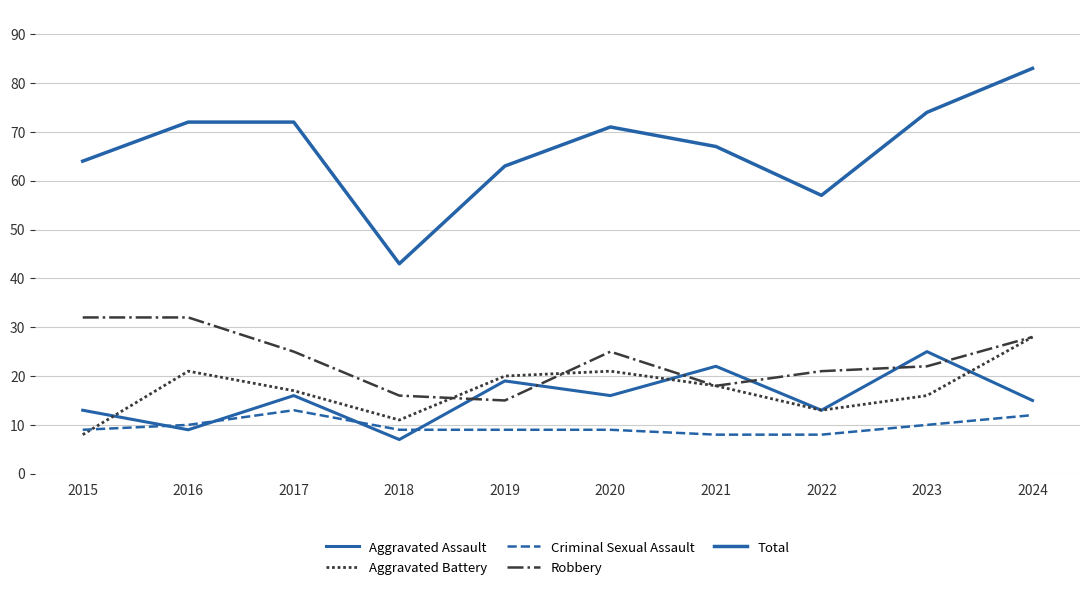

Does the chart display data point markers on the line(s)?

No